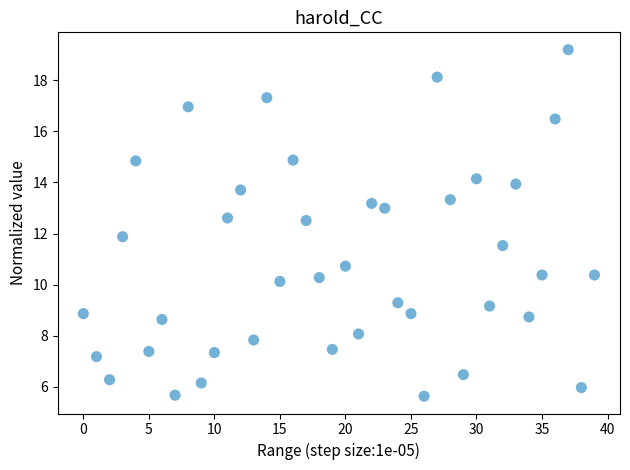

What is the range of Y values (max minus min)?

13.6